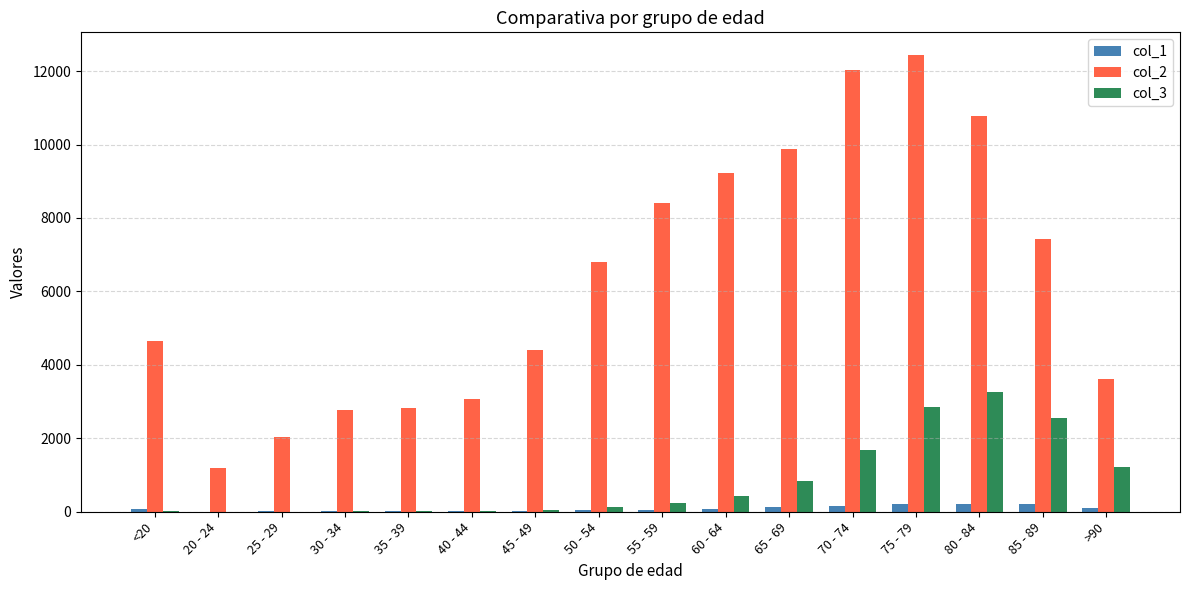

Does the chart contain stacked bars?

No